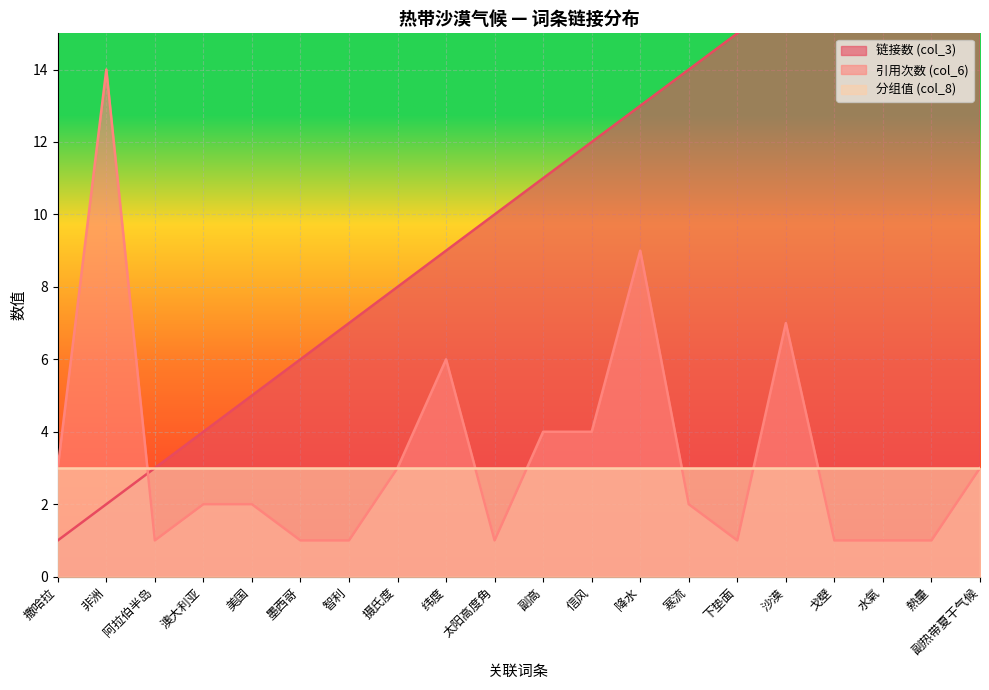

What is the difference between the highest and lowest values at 撒哈拉?

2